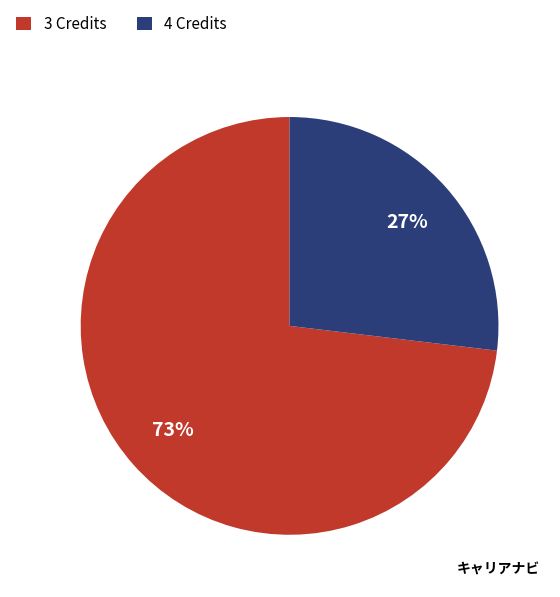

Which slice is the largest?

3 Credits